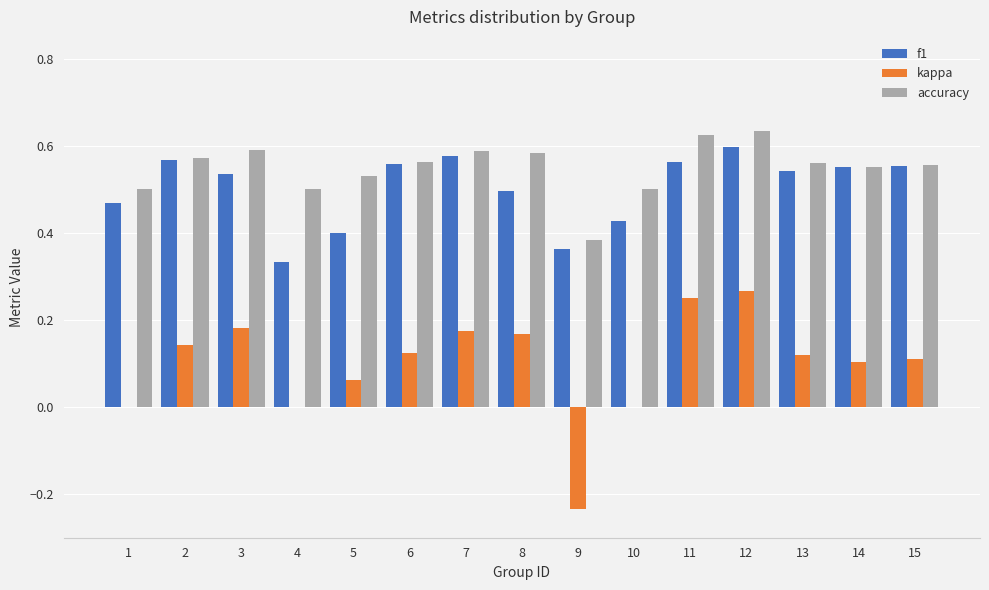

True or false: f1 has a value of 0.6 at 12.

True